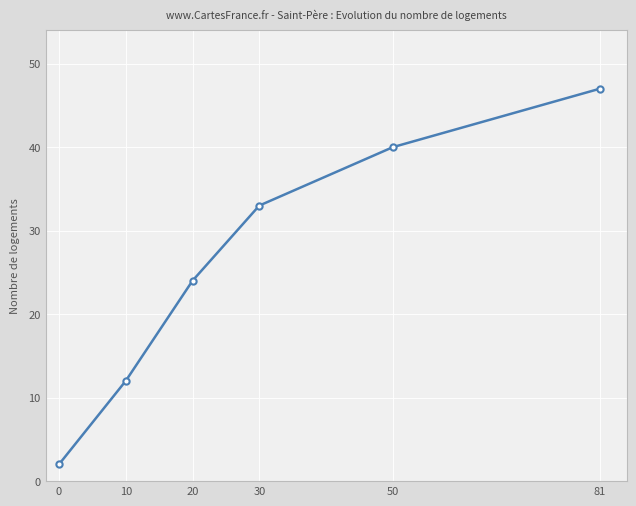

The value at 20 is 10. True or false?

False